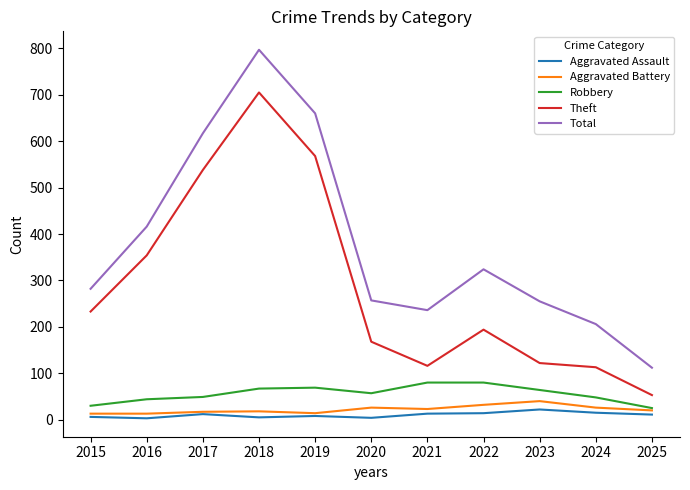

At how many categories does at least one series exceed 668?

1